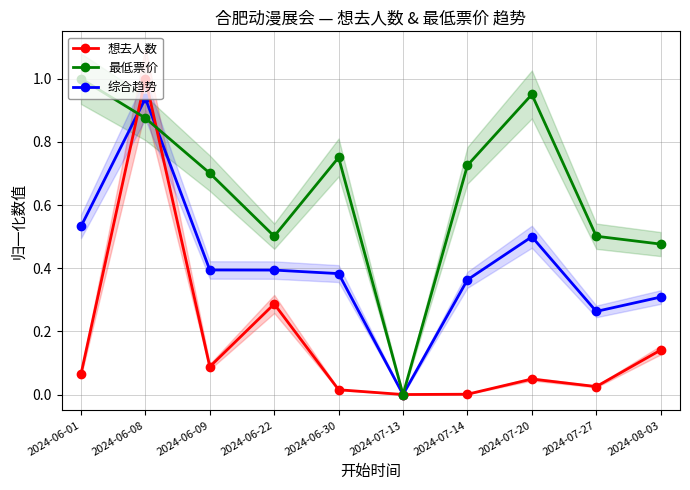

What is the sum of all 想去人数 values?

1.7